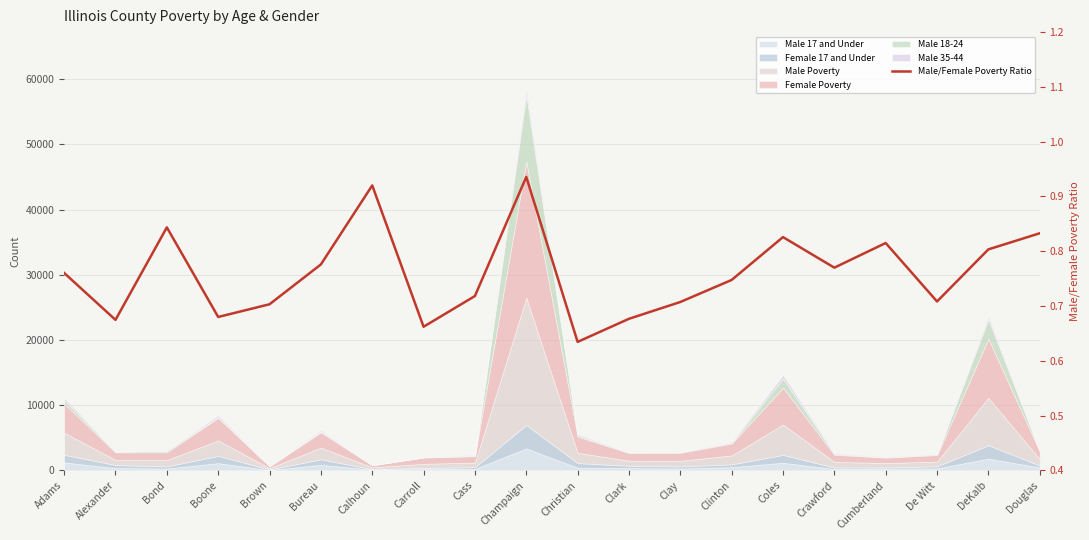

Which category has the highest value across all series?

Champaign